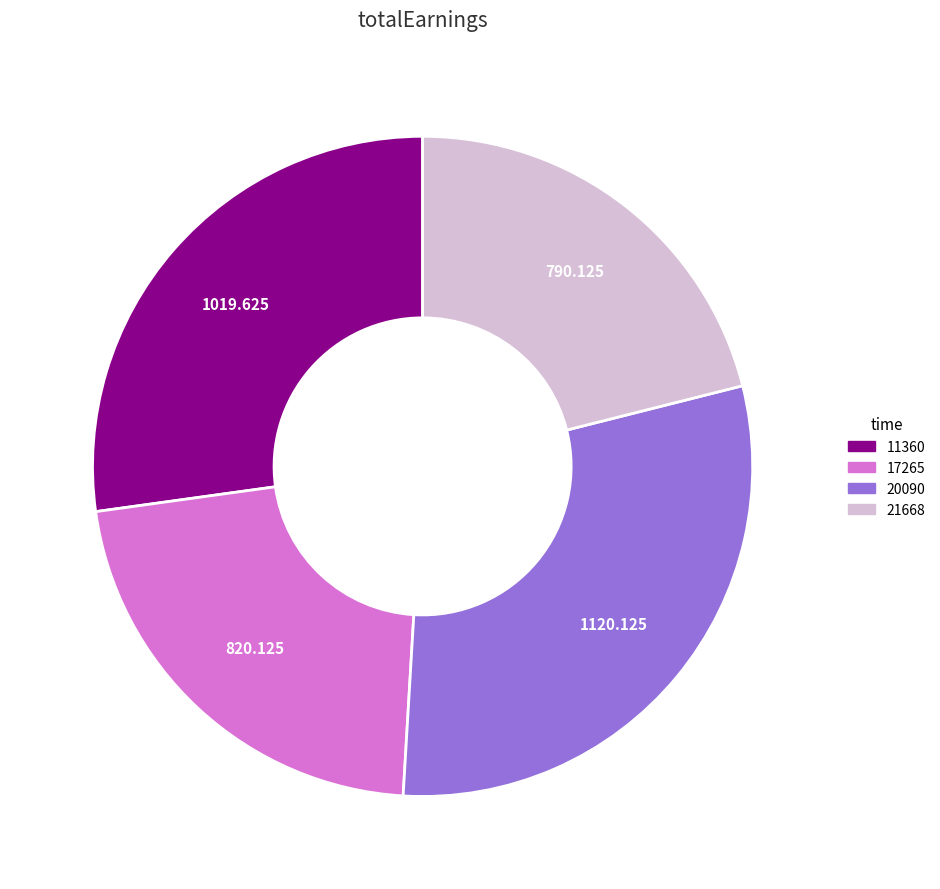

What is the largest slice in the pie chart?

20090